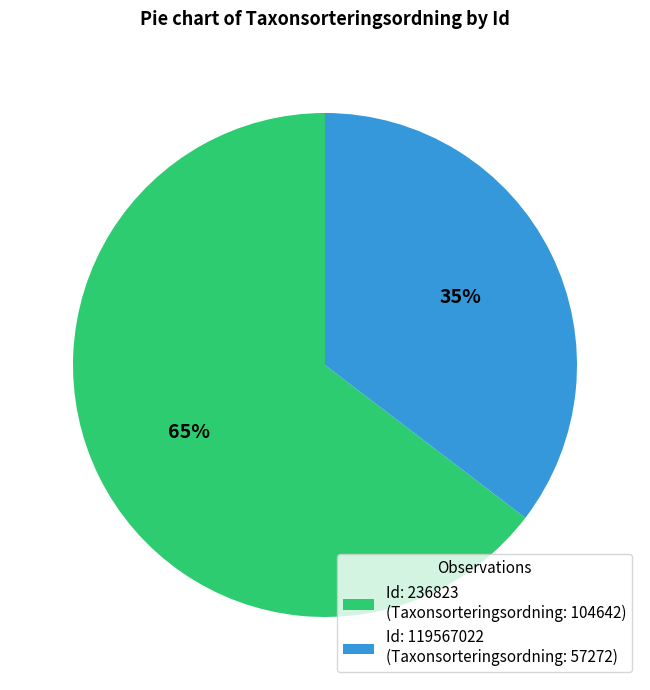

Which has a higher value, Id: 236823 (Taxonsorteringsordning: 104642) or Id: 119567022 (Taxonsorteringsordning: 57272)?

Id: 236823 (Taxonsorteringsordning: 104642)